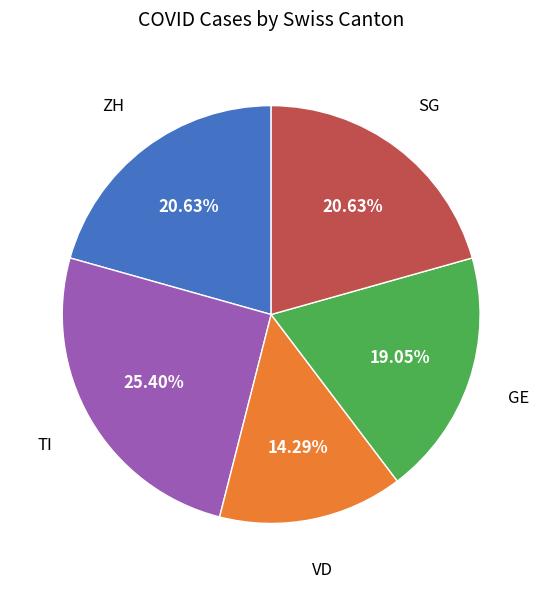

Count the number of slices in the pie.

5